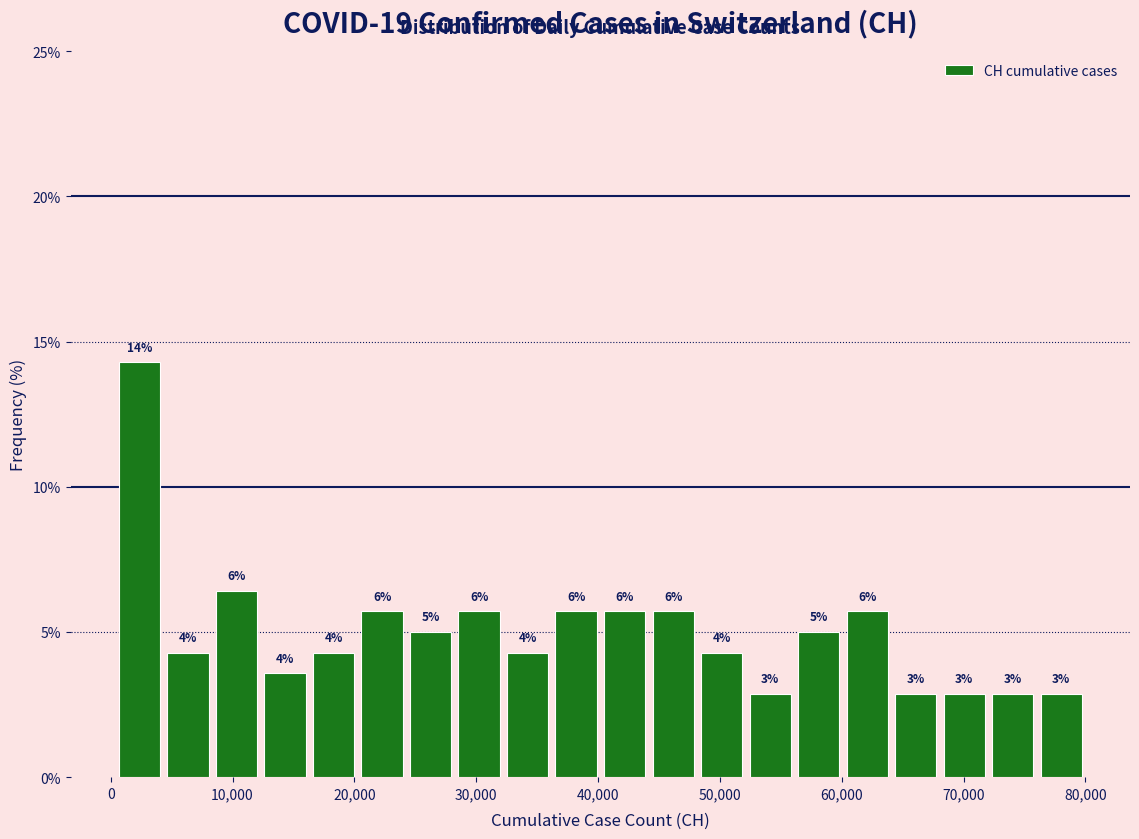

Read against the x-axis, roughly where is the centre of the tallest bar?

2000